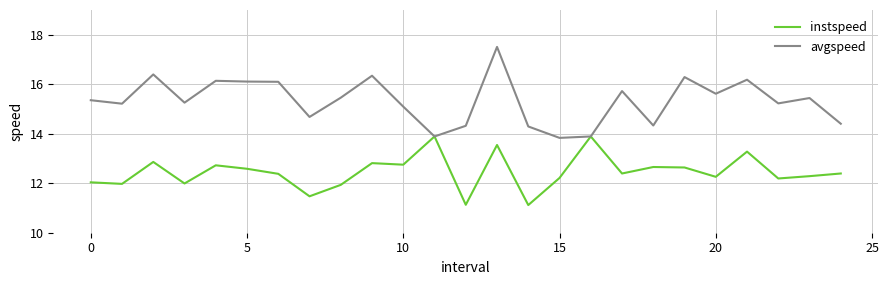

Which series has the largest total across all categories?

avgspeed